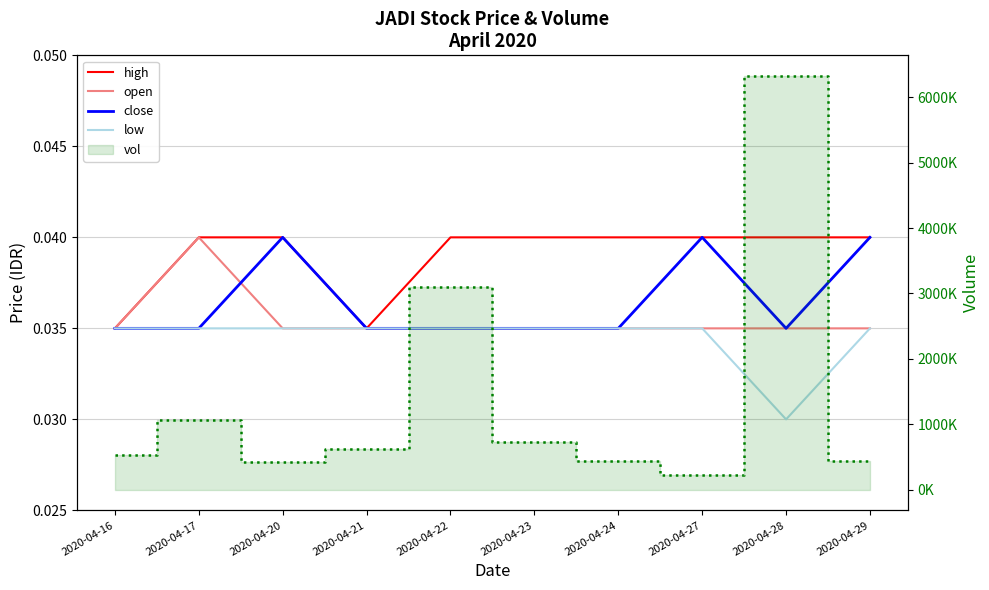

What is the average value of the vol (step) series?

1386290.0